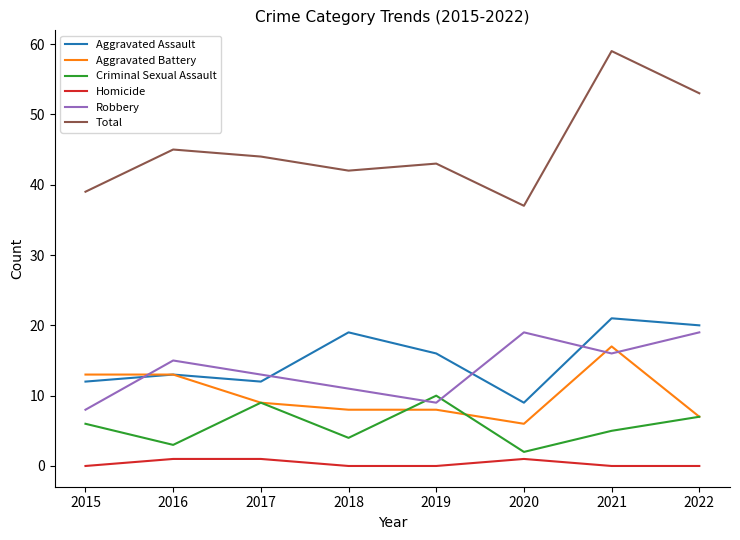

True or false: Aggravated Assault has a value of 23 at 2016.

False